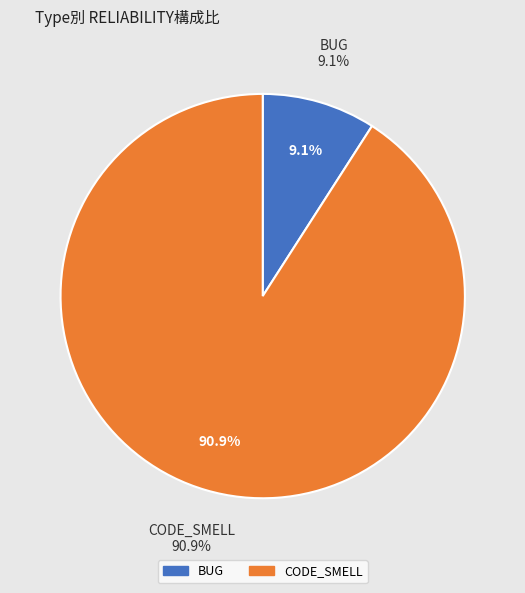

Count the number of slices in the pie.

2